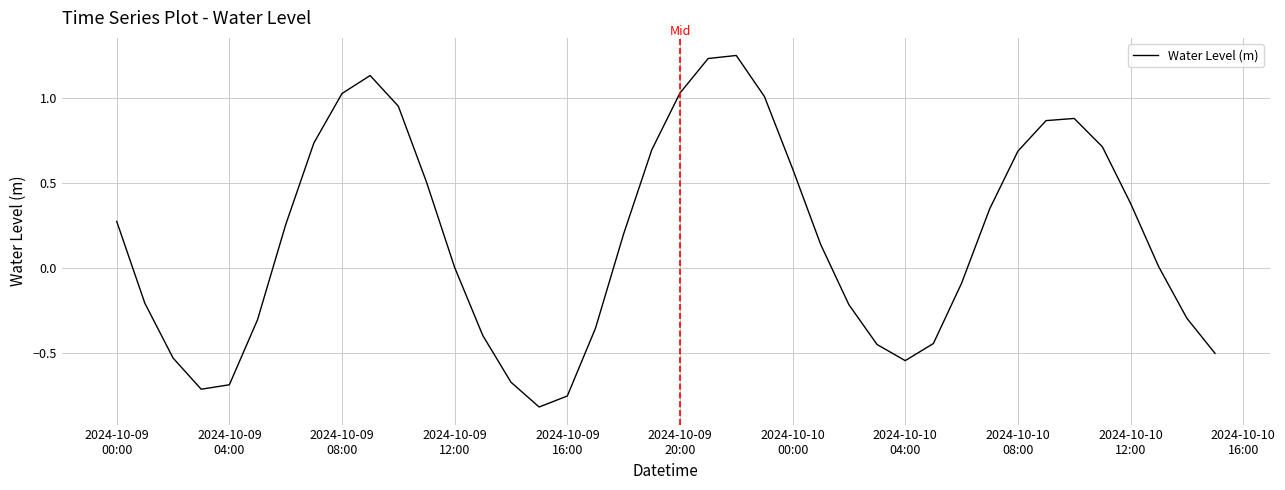

What is the difference between the maximum and minimum values?

2.1